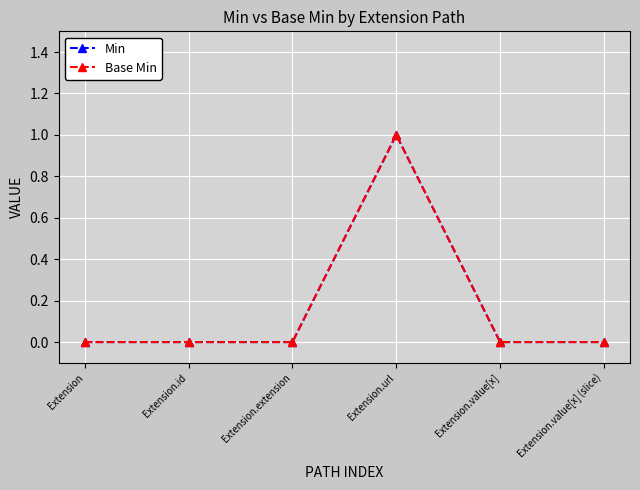

Does the chart have visible grid lines?

Yes